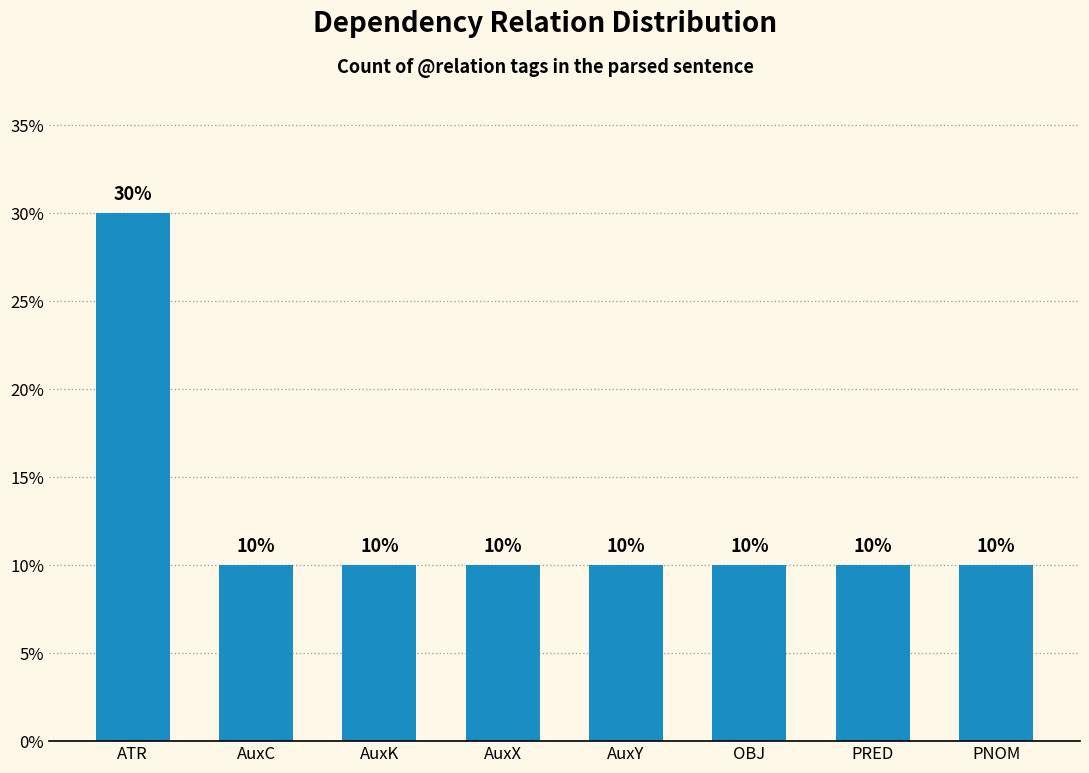

What is the label of the 1st bar from the right?

PNOM